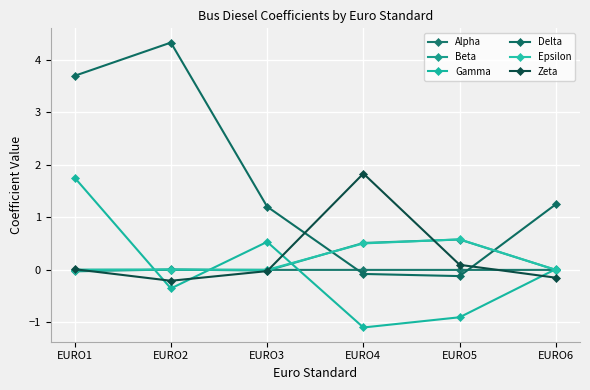

Which series ends up on top after the final intersection of Gamma and Alpha?

Gamma